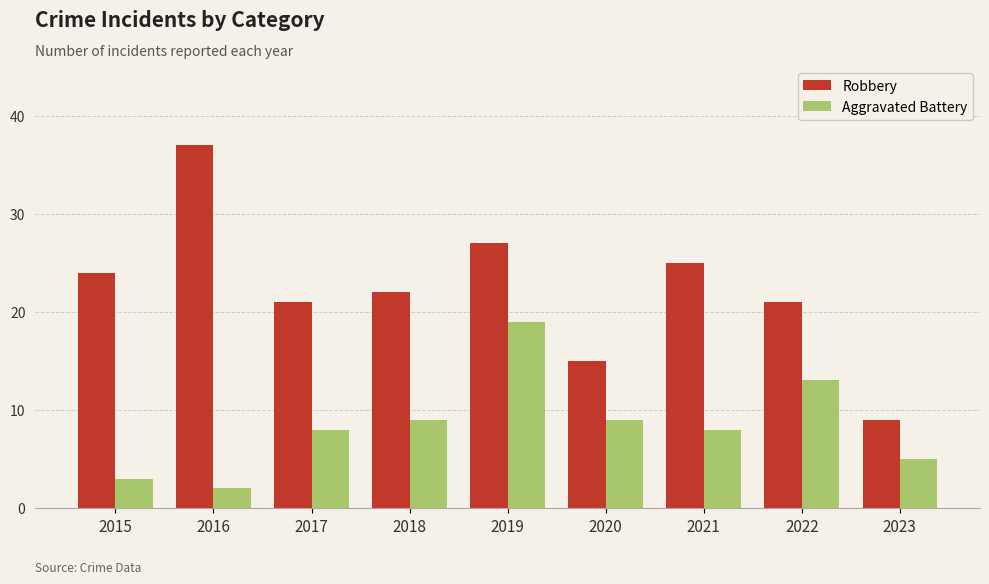

Does the chart contain any negative values?

No